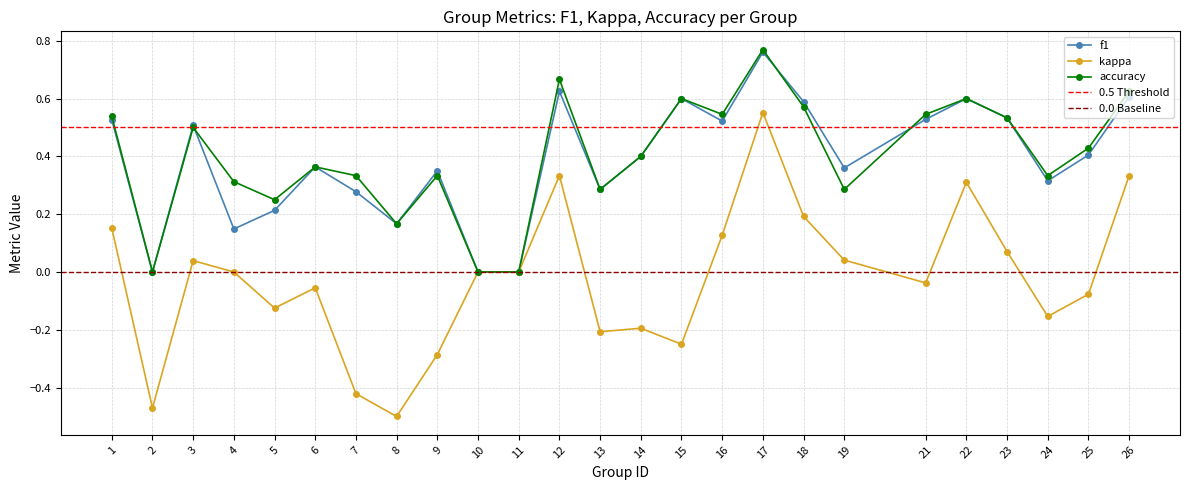

At which category does the chart reach its peak across all series?

17